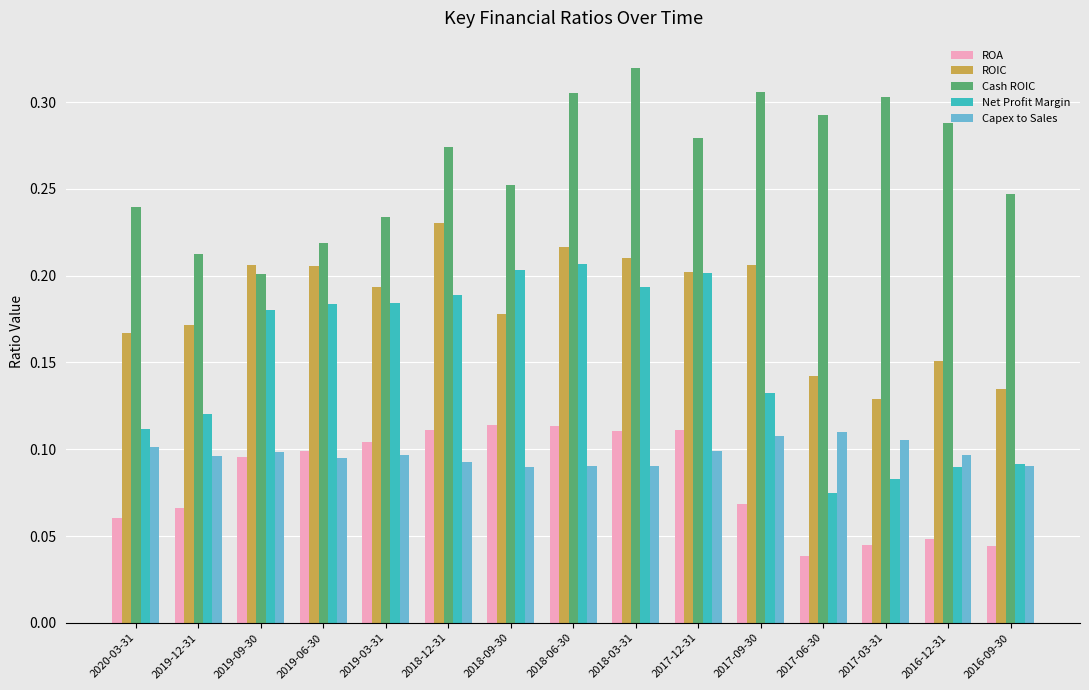

List the series in order of their peak value, lowest first.

Capex to Sales, ROA, Net Profit Margin, ROIC, Cash ROIC